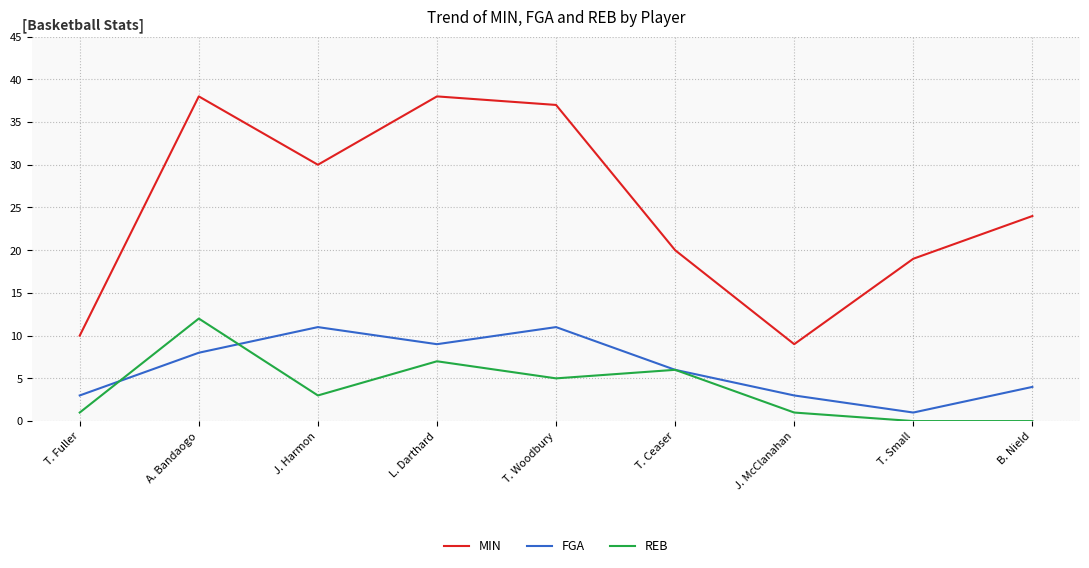

Reading right to left, what are all the values shown in this chart?

MIN: 24	19	9	20	37	38	30	38	10
FGA: 4	1	3	6	11	9	11	8	3
REB: 0	0	1	6	5	7	3	12	1